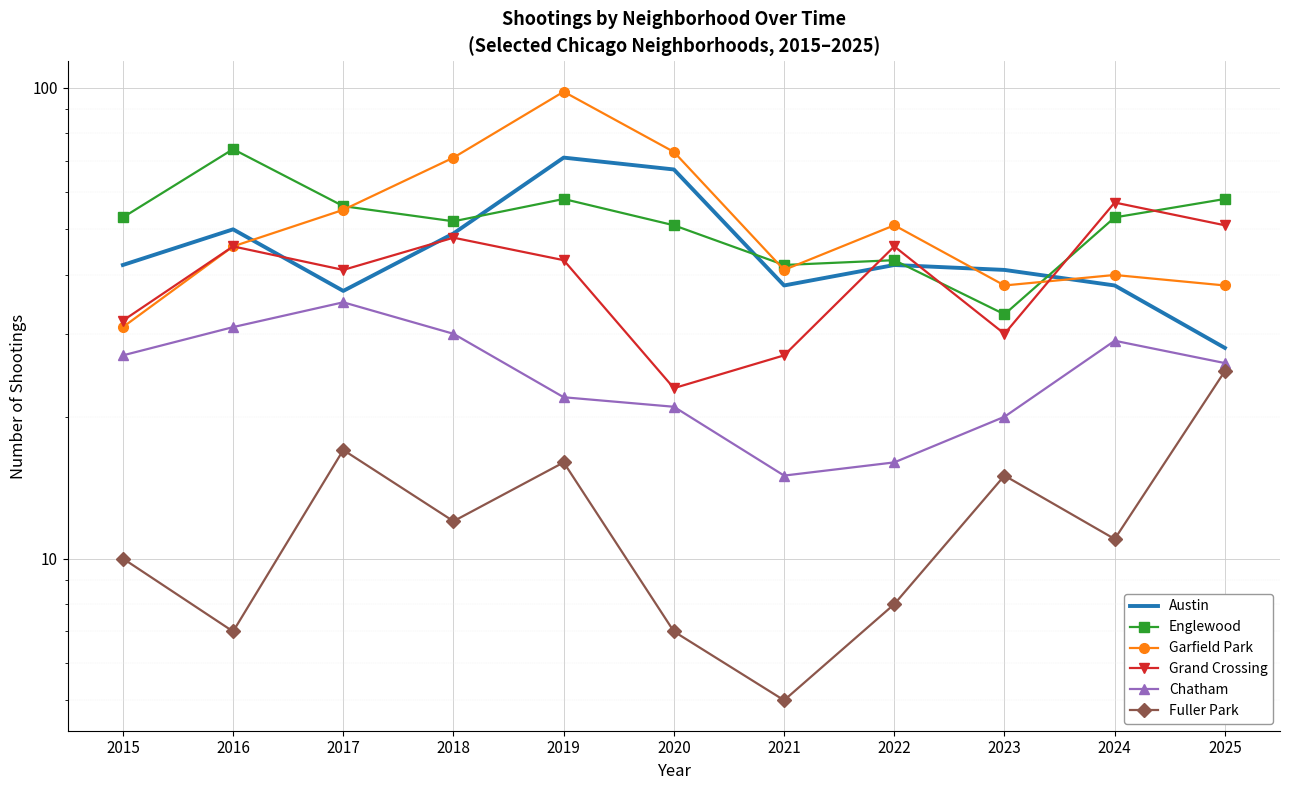

What is the total value across all series at 2016?

254